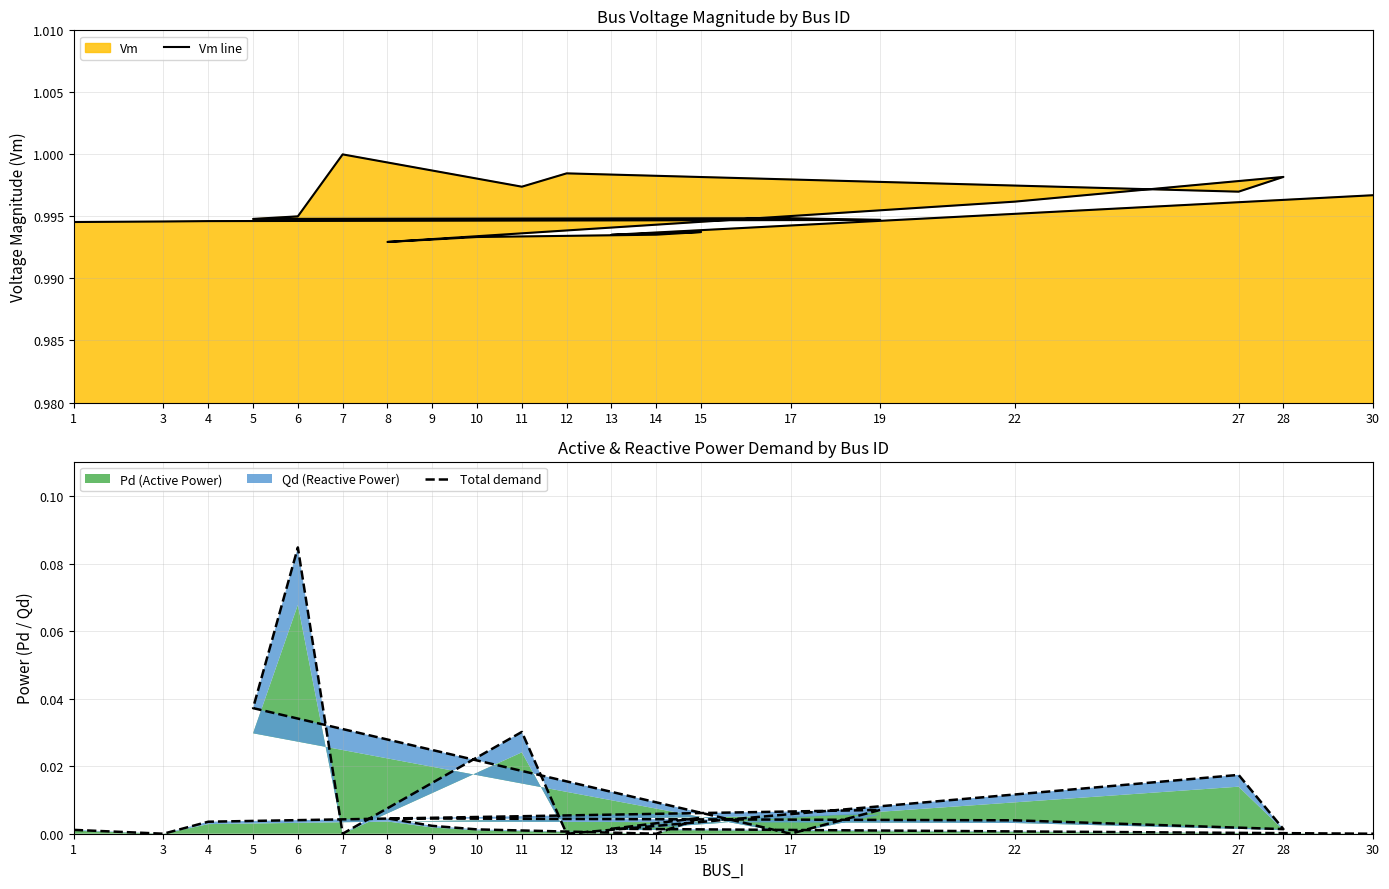

The Total demand series shows 0.0 at 28. True or false?

True